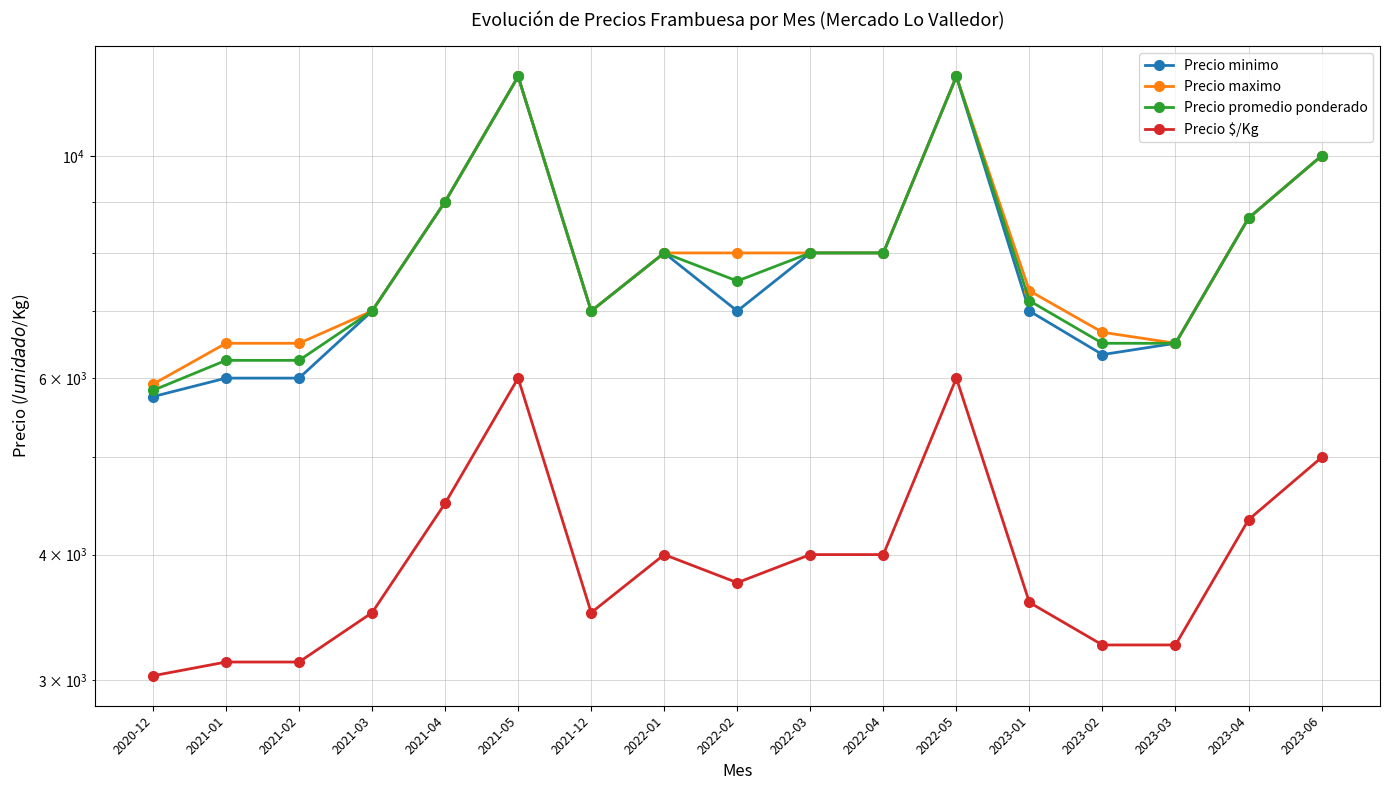

What is the sum of all Precio $/Kg values?

67944.4